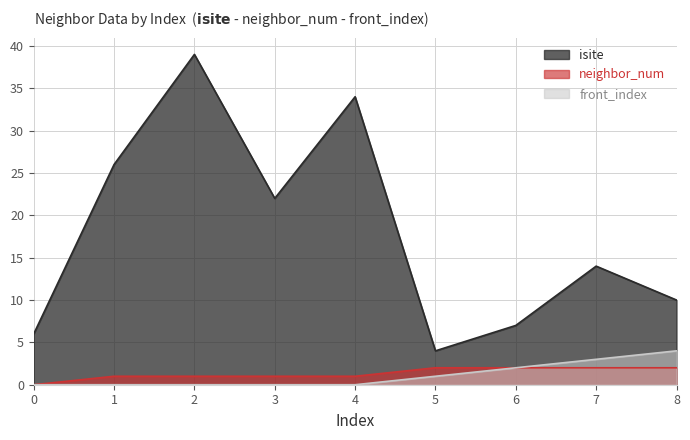

What is the sum of all isite values?

162